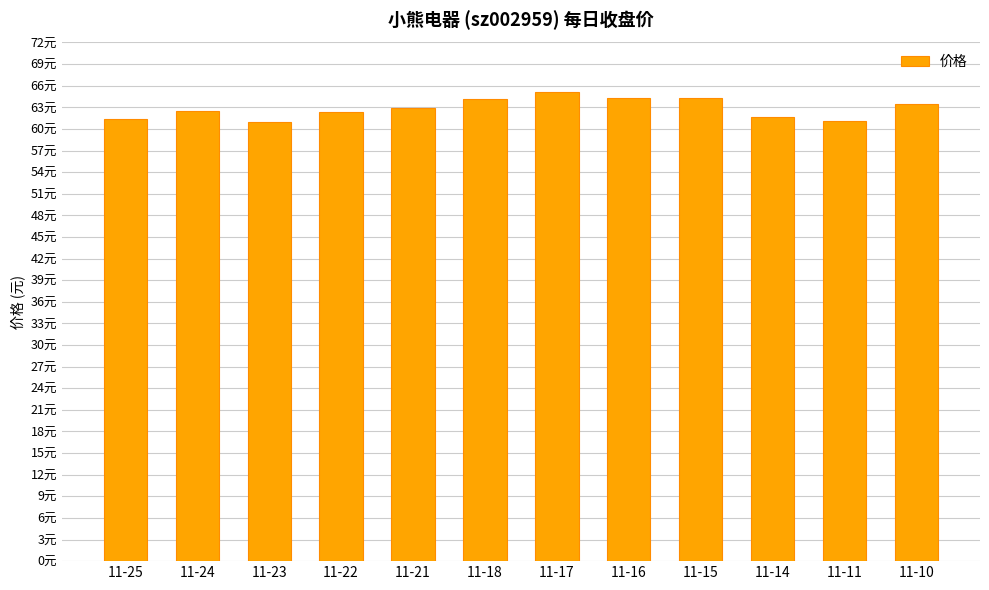

Are the bars horizontal?

No